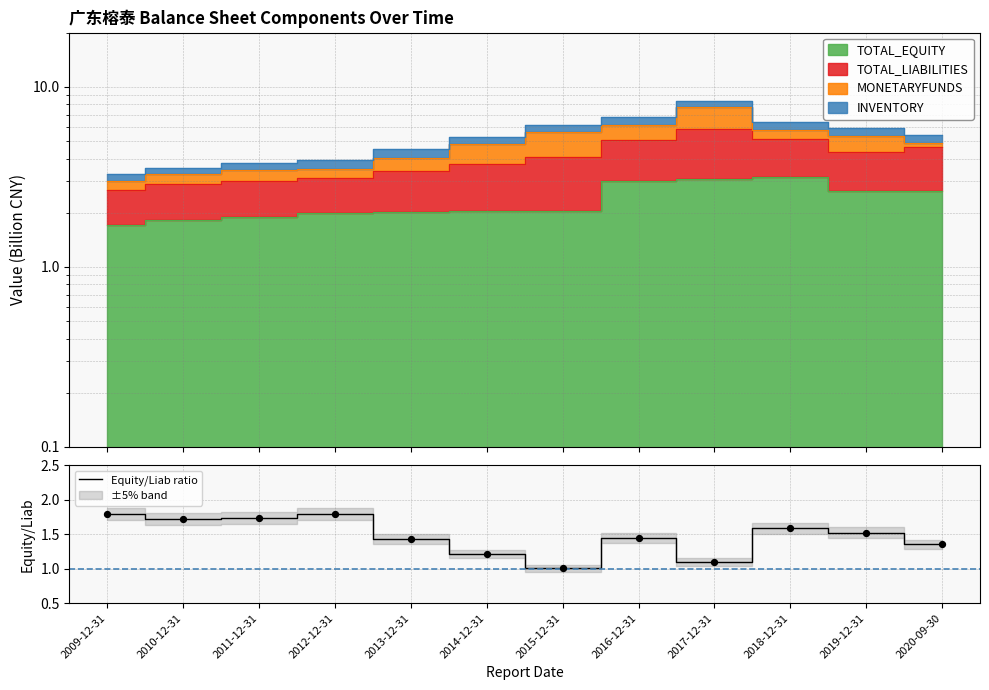

Approximately how many times larger is the value at 2019-12-31 compared to 2020-09-30?

1.1